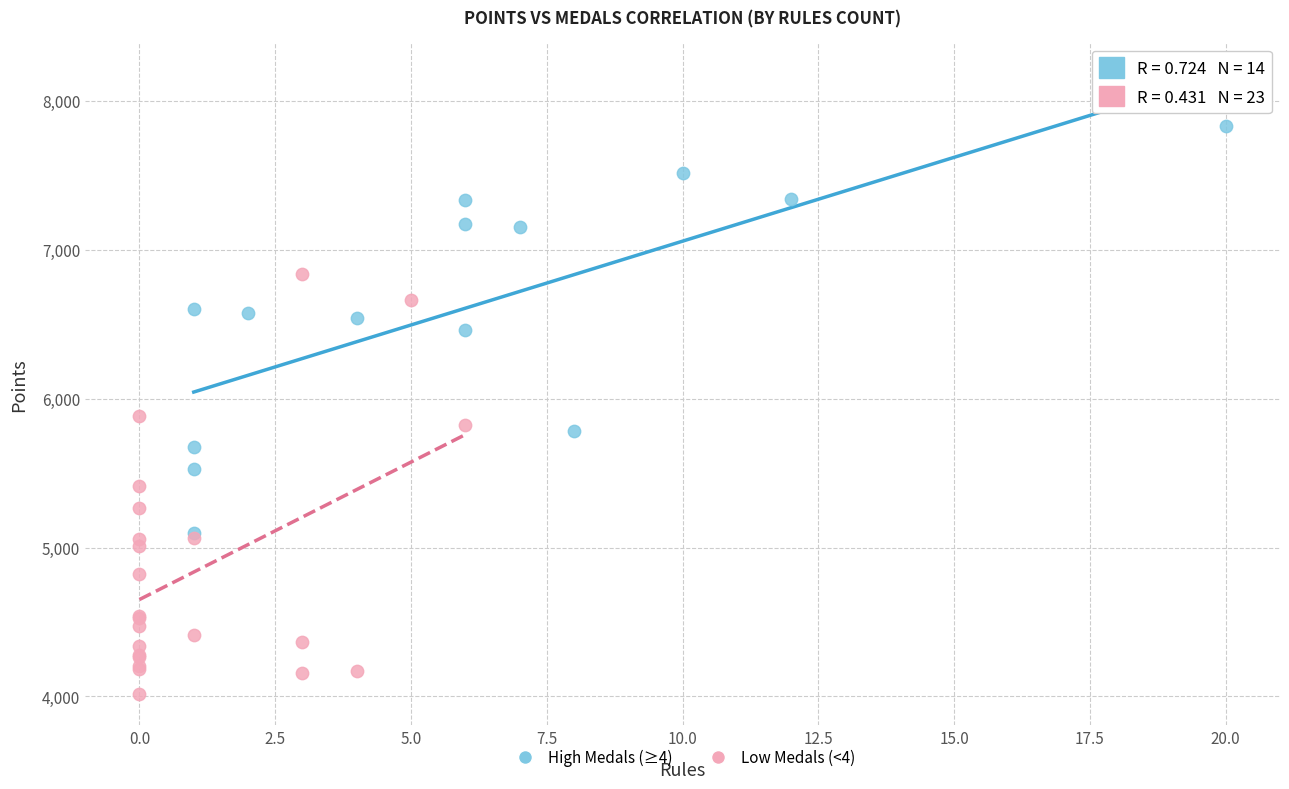

Which series contains the highest Y value?

High Medals (≥4)